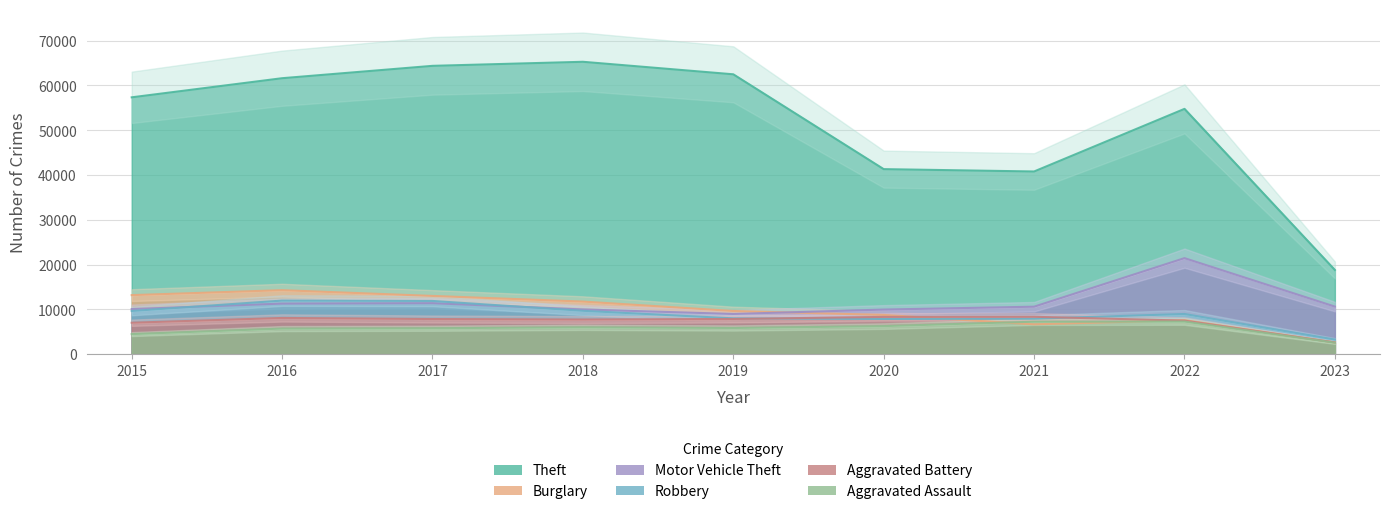

Which has a higher value, 2018 or 2017?

2018